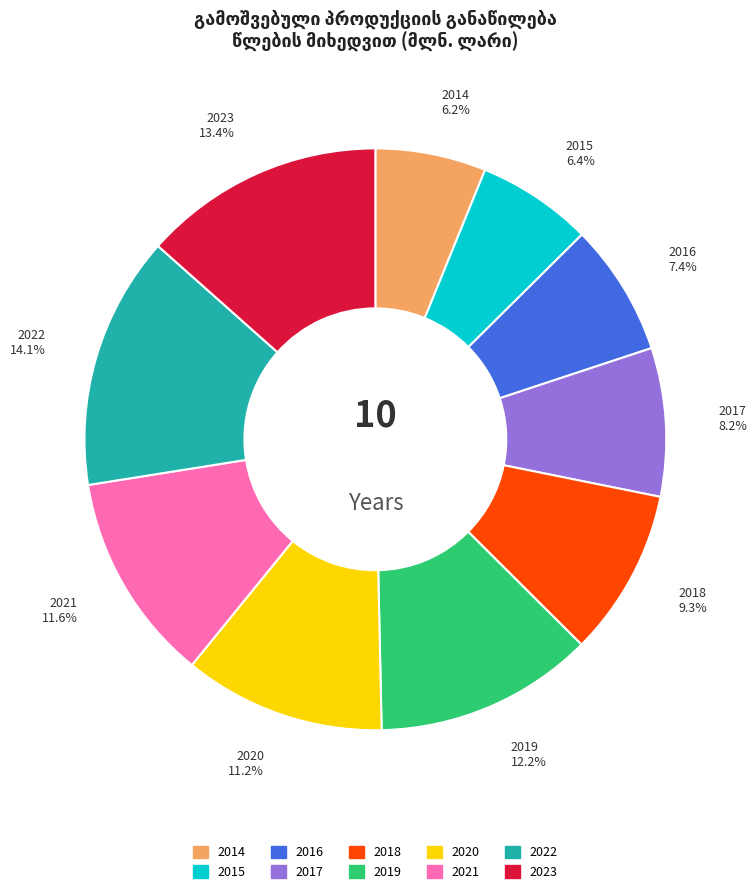

Is 2021 the majority of the pie?

No